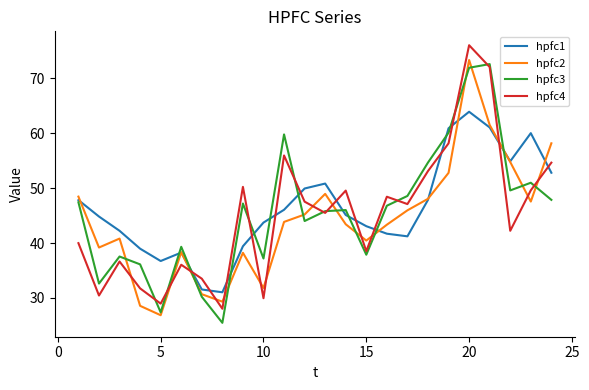

Which series has the largest range (max minus min)?

hpfc4